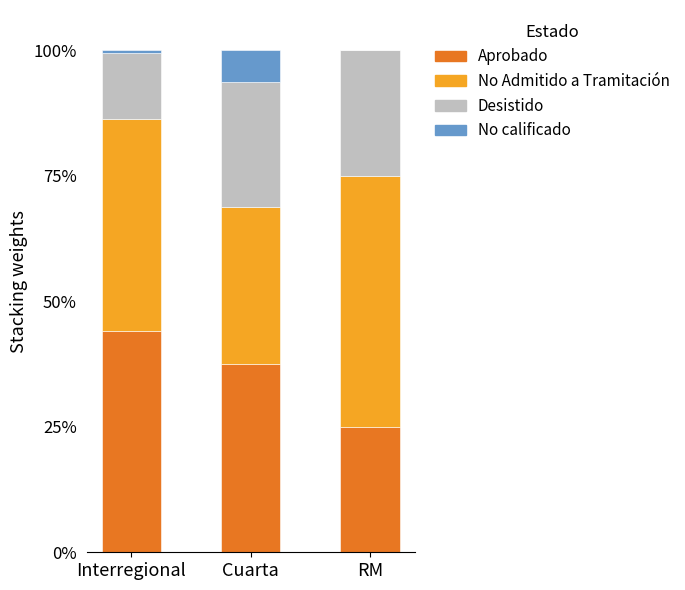

Are the bars horizontal?

No